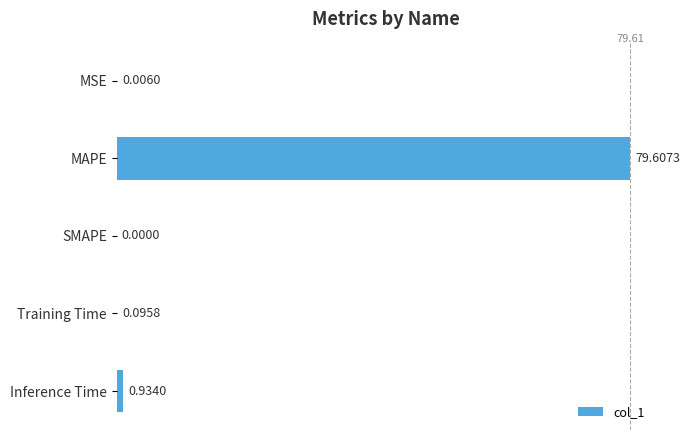

What is the sum of the values at Training Time and MAPE?

79.7